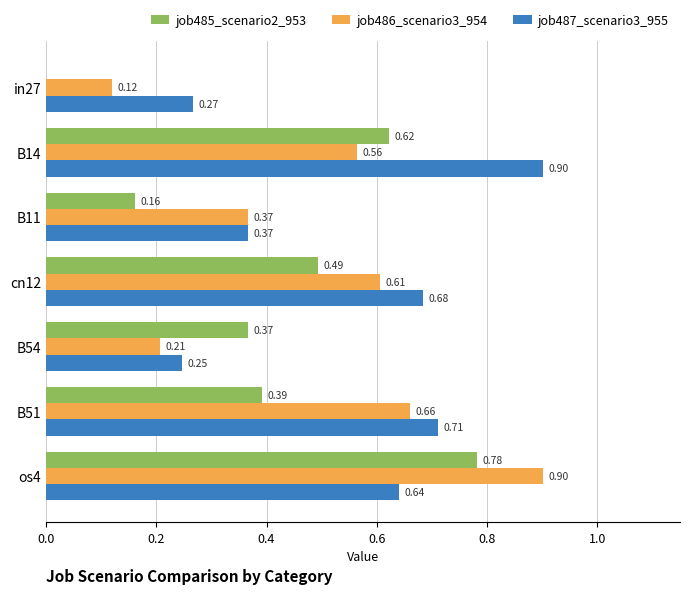

What is the sum of the job486_scenario3_954 values at B14 and os4?

1.5